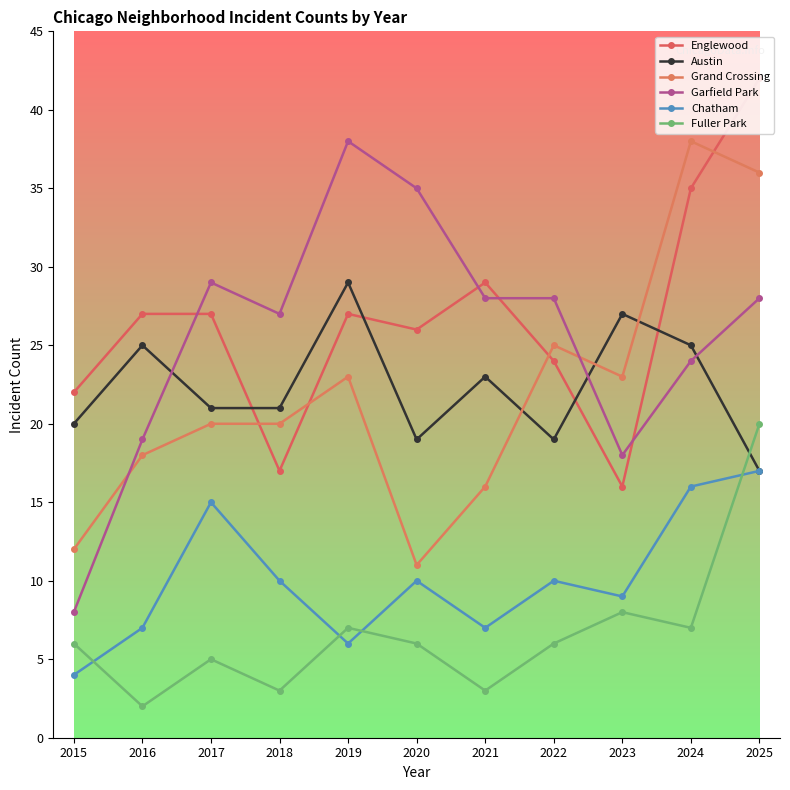

Which series has the largest total across all categories?

Englewood